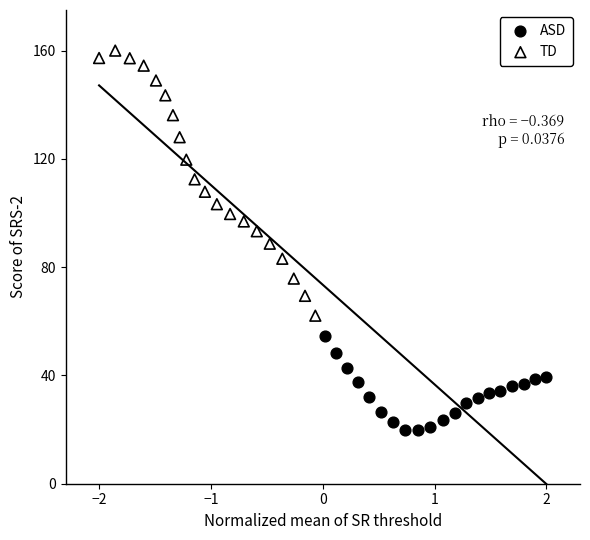

What are all the series names shown in the legend?

ASD, TD